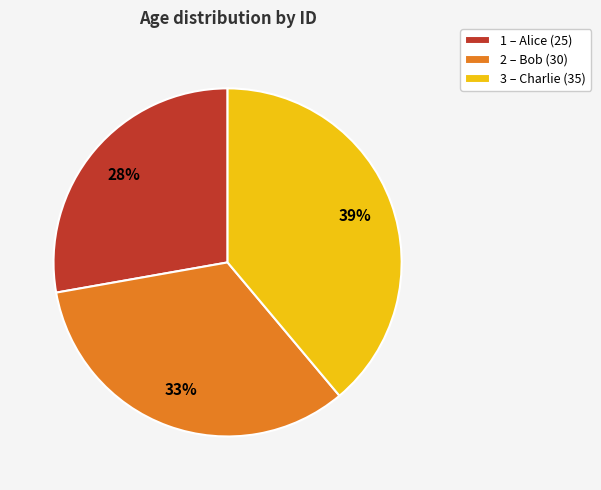

What percentage is the 3 slice, to the nearest percent?

39%